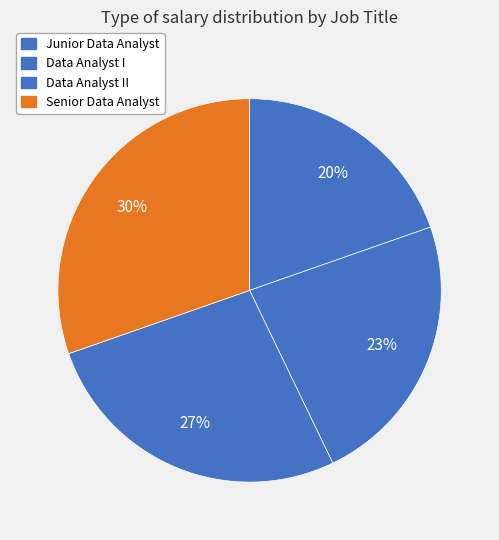

To the nearest percent, what is the average slice percentage?

25%